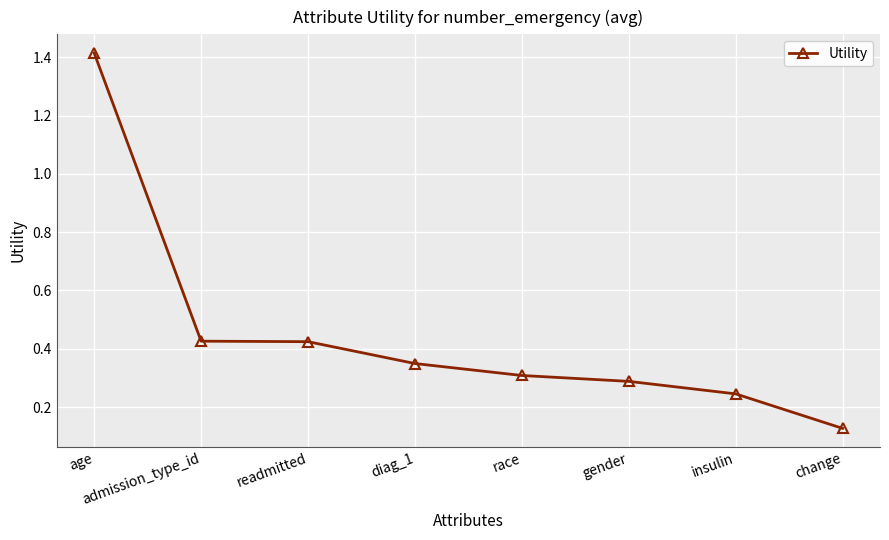

Is it true that the value at gender is 0.3?

True